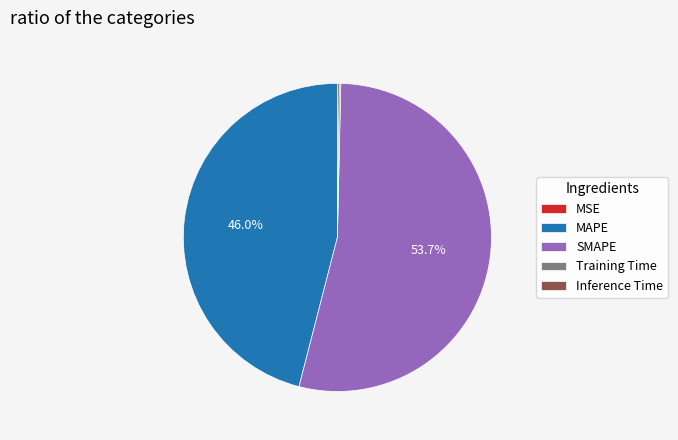

Which category accounts for the majority?

SMAPE